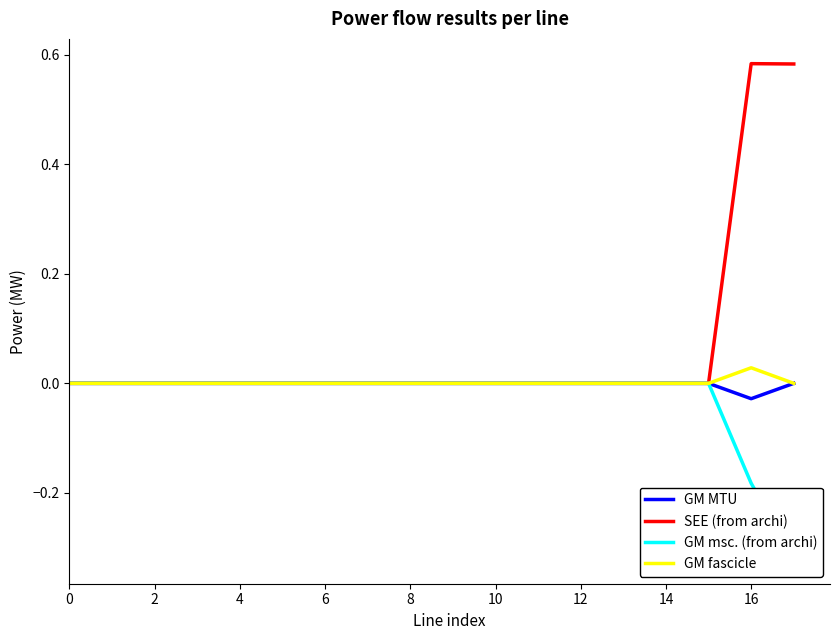

Rank the series at 17 from highest to lowest value.

SEE (from archi), GM MTU, GM fascicle, GM msc. (from archi)